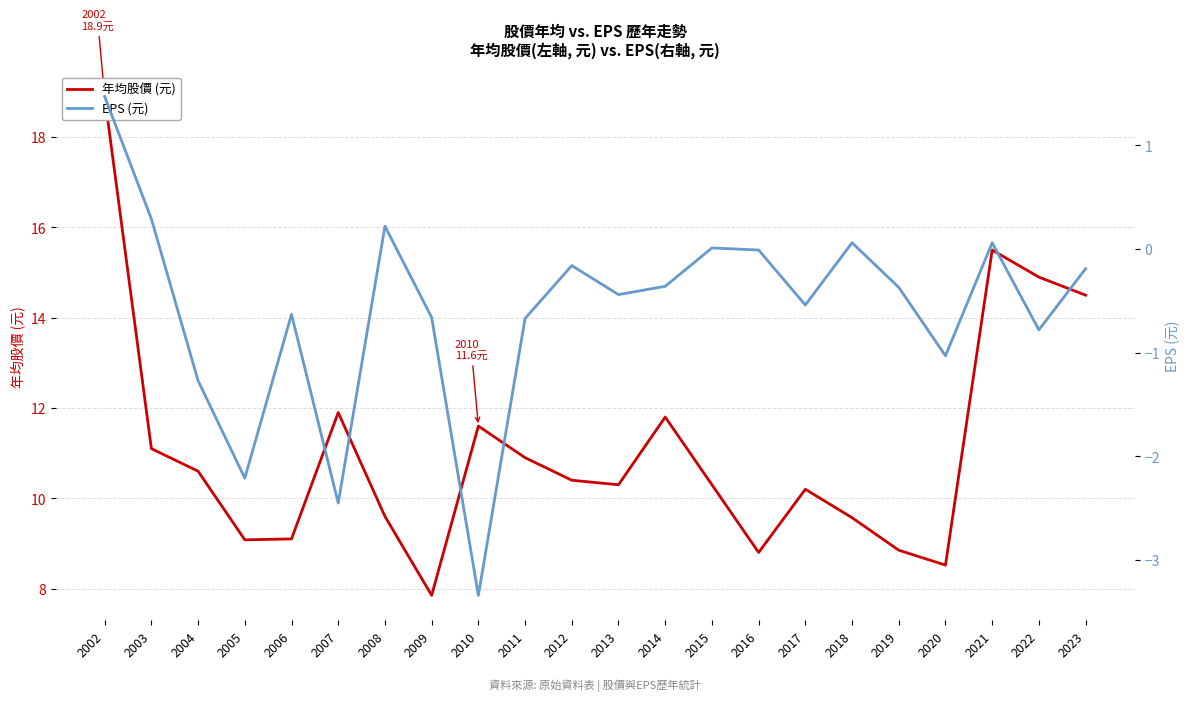

At which category does 年均股價(元) reach its first local valley?

2005